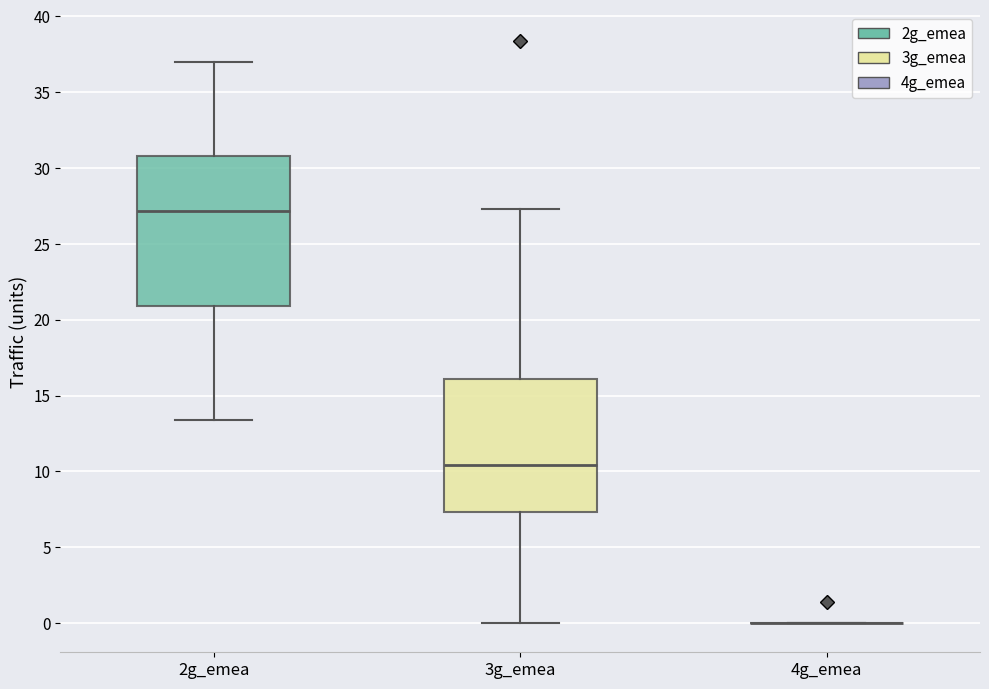

Reading left to right, read every box against the y-axis: the position of its median line, the range the box covers, and the ends of its whiskers. The values are not printed on the chart, so give them approximately, as read against the axis.

2g_emea: median 27.0, box 21.0 to 31.0, whiskers 13.5 to 37.0
3g_emea: median 10.5, box 7.5 to 16.0, whiskers 0.0 to 27.5
4g_emea: box collapsed to a line at 0.0, whiskers 0.0 to 0.0